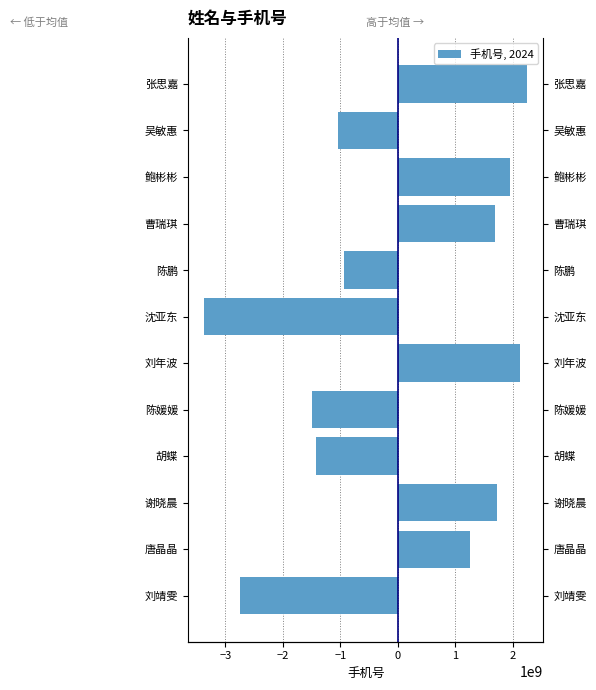

True or false: 左侧 has a value of -1420643150.2 at 胡蝶.

True